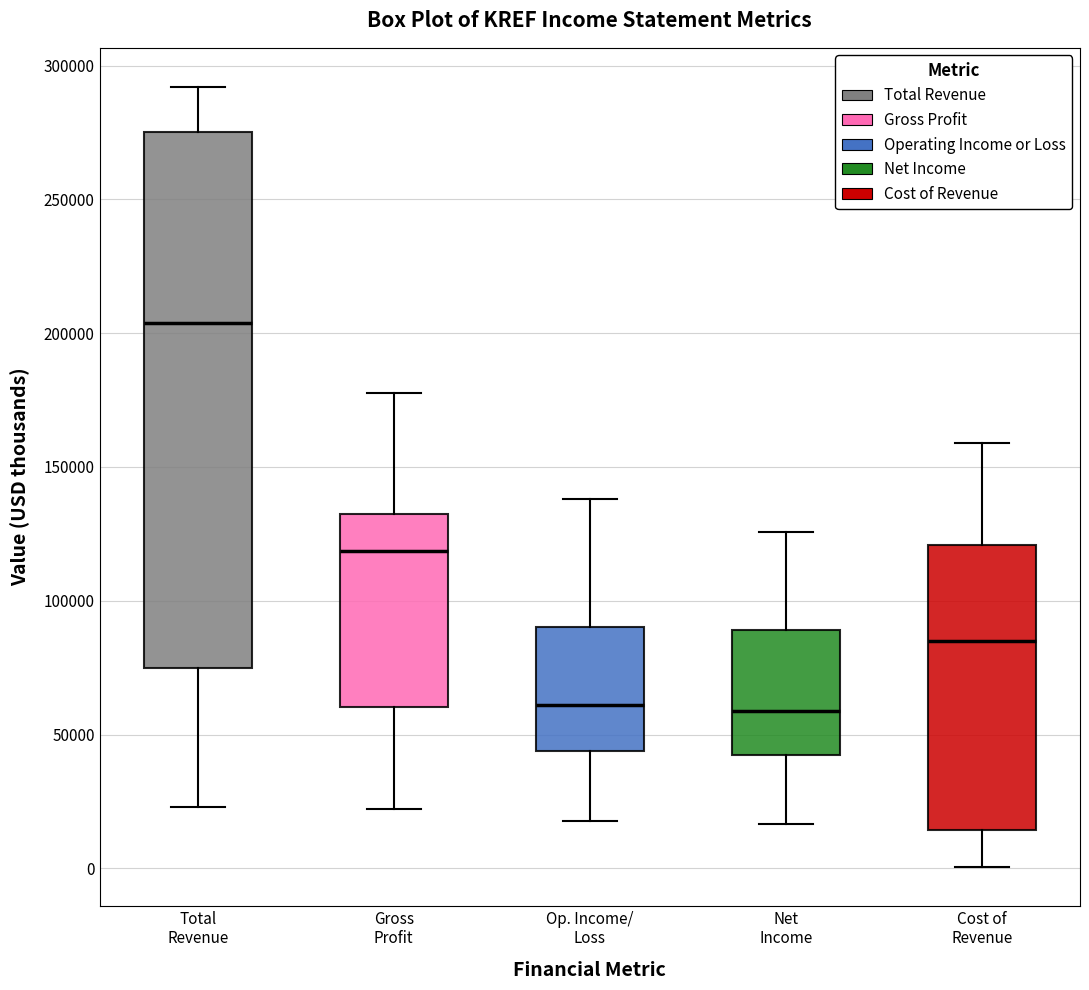

Reading left to right, read every box against the y-axis: the position of its median line, the range the box covers, and the ends of its whiskers. The values are not printed on the chart, so give them approximately, as read against the axis.

Total Revenue: median 205000, box 75000 to 275000, whiskers 25000 to 290000
Gross Profit: median 120000, box 60000 to 130000, whiskers 20000 to 180000
Op. Income/ Loss: median 60000, box 45000 to 90000, whiskers 20000 to 140000
Net Income: median 60000, box 40000 to 90000, whiskers 15000 to 125000
Cost of Revenue: median 85000, box 15000 to 120000, whiskers 0 to 160000